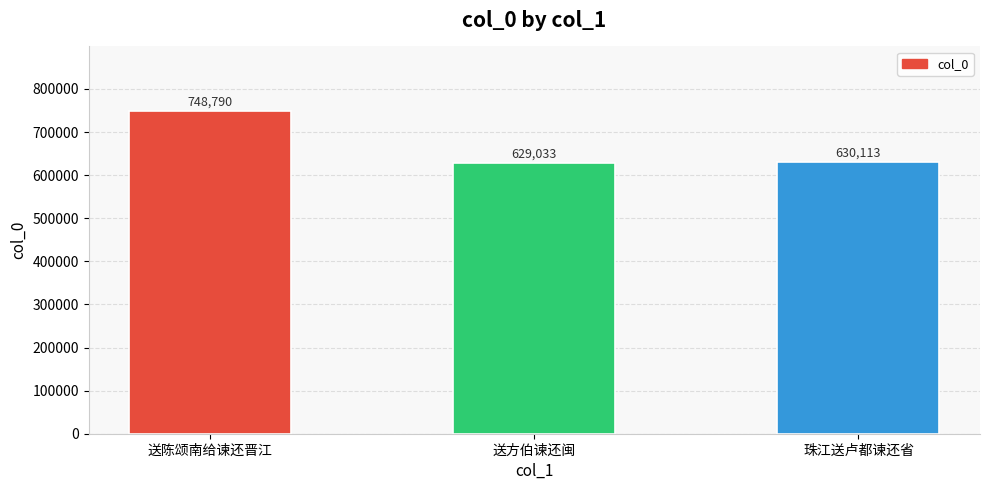

What is the label of the 2nd bar from the left?

送方伯谏还闽